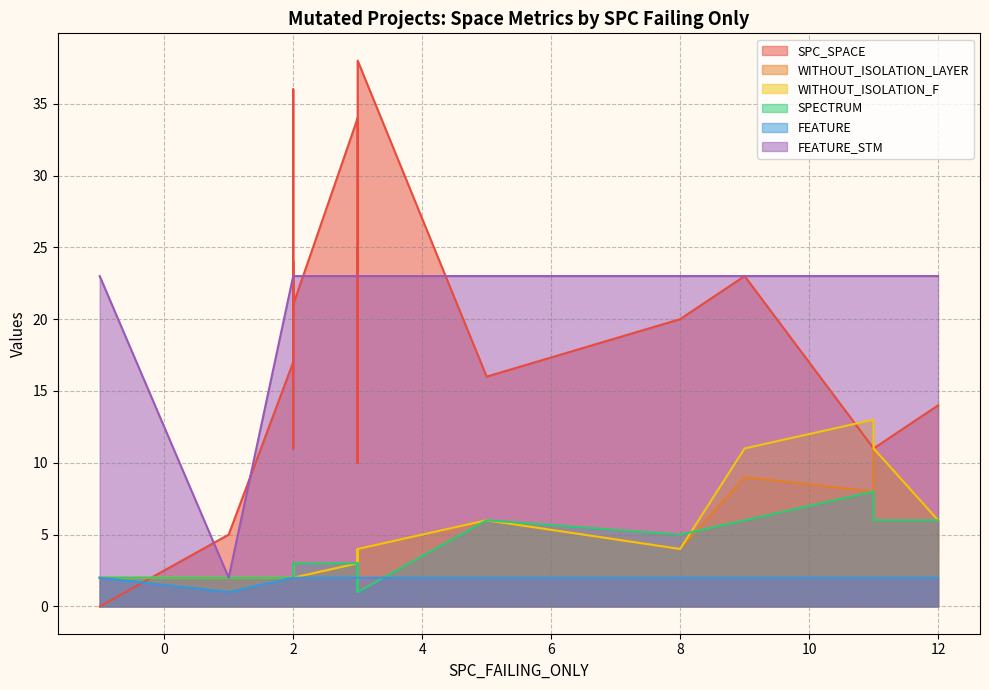

True or false: SPECTRUM and FEATURE intersect in this chart.

True